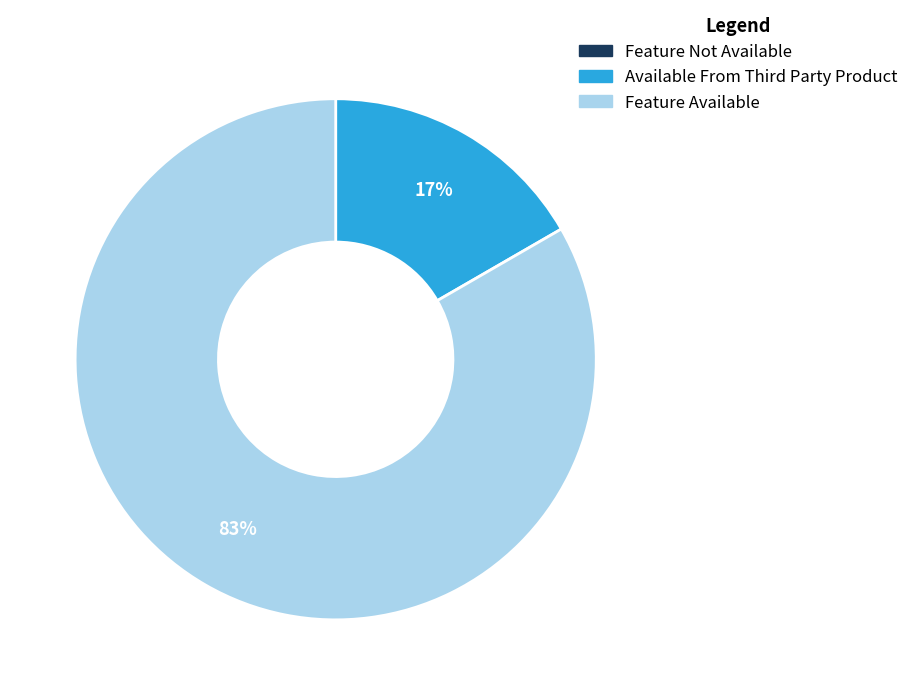

Which category accounts for the majority?

Feature Available